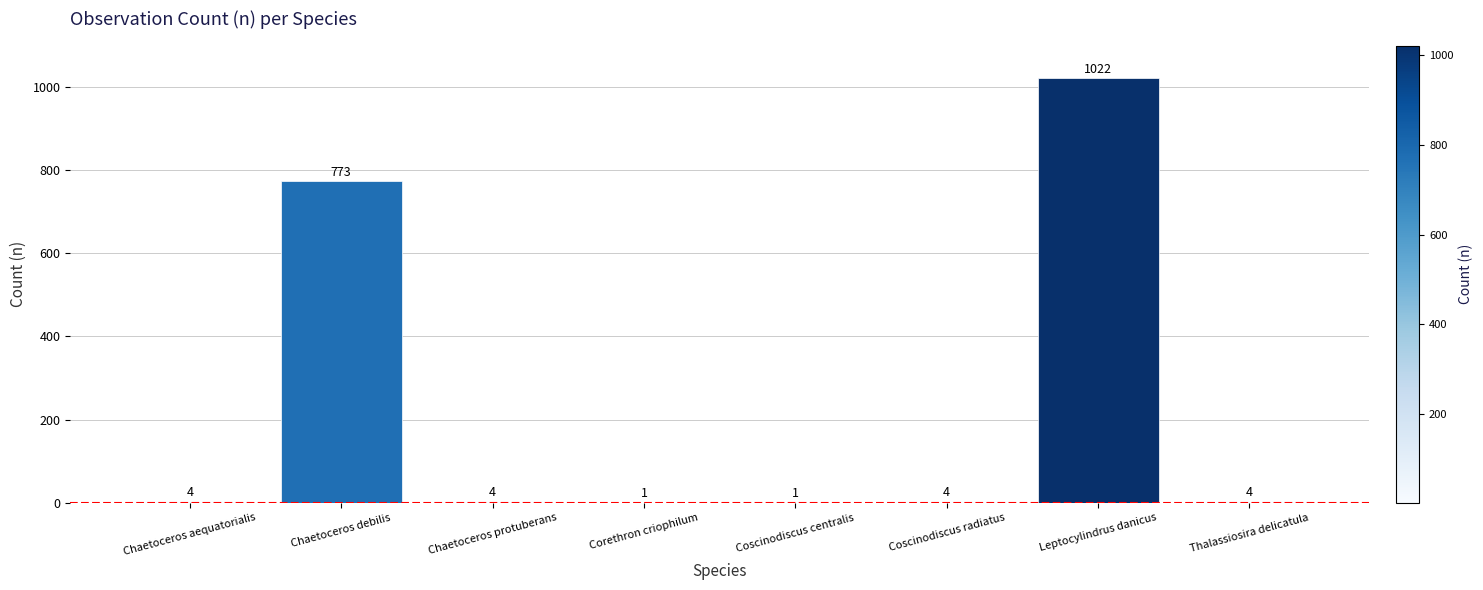

The value at Coscinodiscus radiatus is 4. True or false?

True